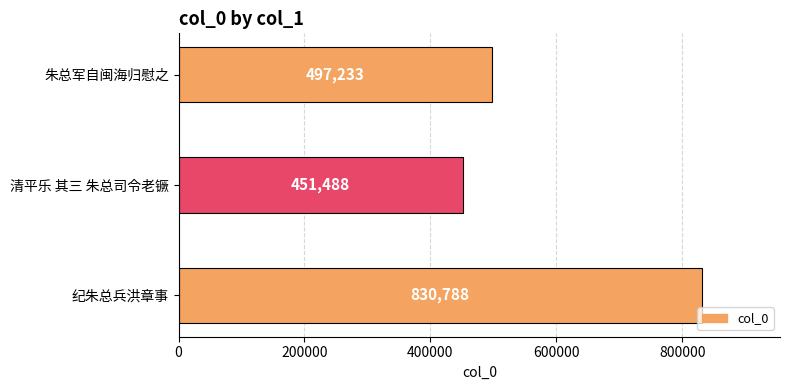

Approximately how many times larger is the value at 朱总军自闽海归慰之 compared to 清平乐 其三 朱总司令老镢?

1.1